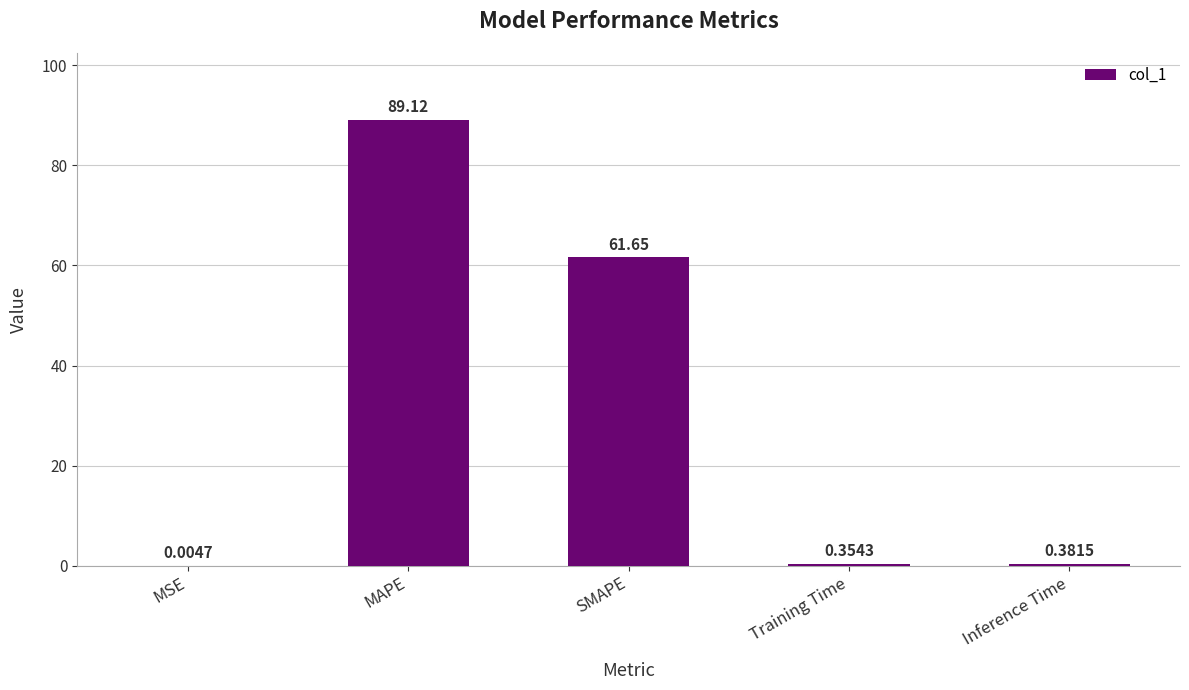

Where is the data nearest to the value 44?

SMAPE